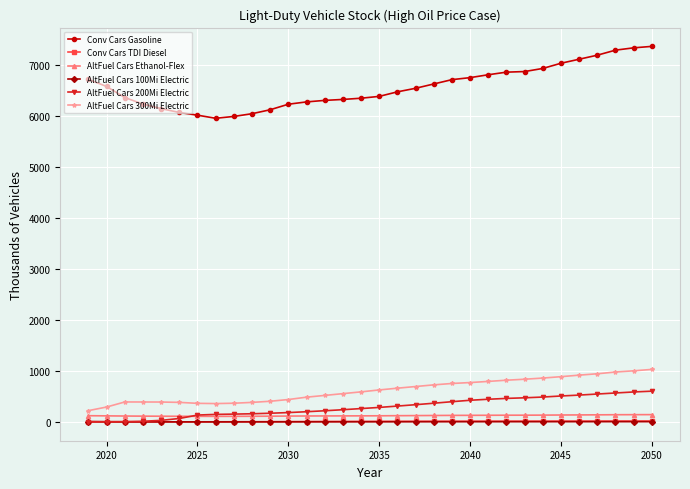

True or false: Conv Cars Gasoline and AltFuel Cars 300Mi Electric intersect in this chart.

False